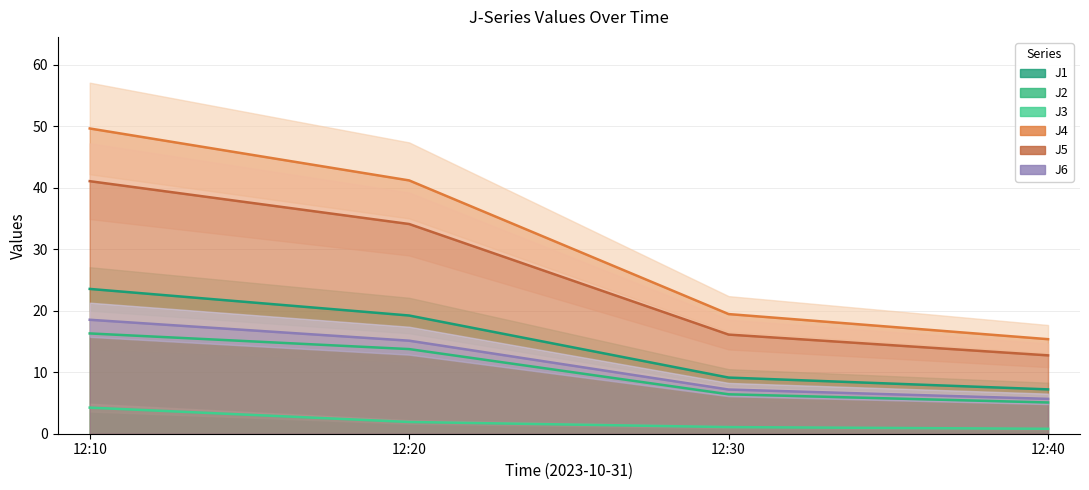

What is the difference between the J2 values at 12:30 and 12:40?

1.3